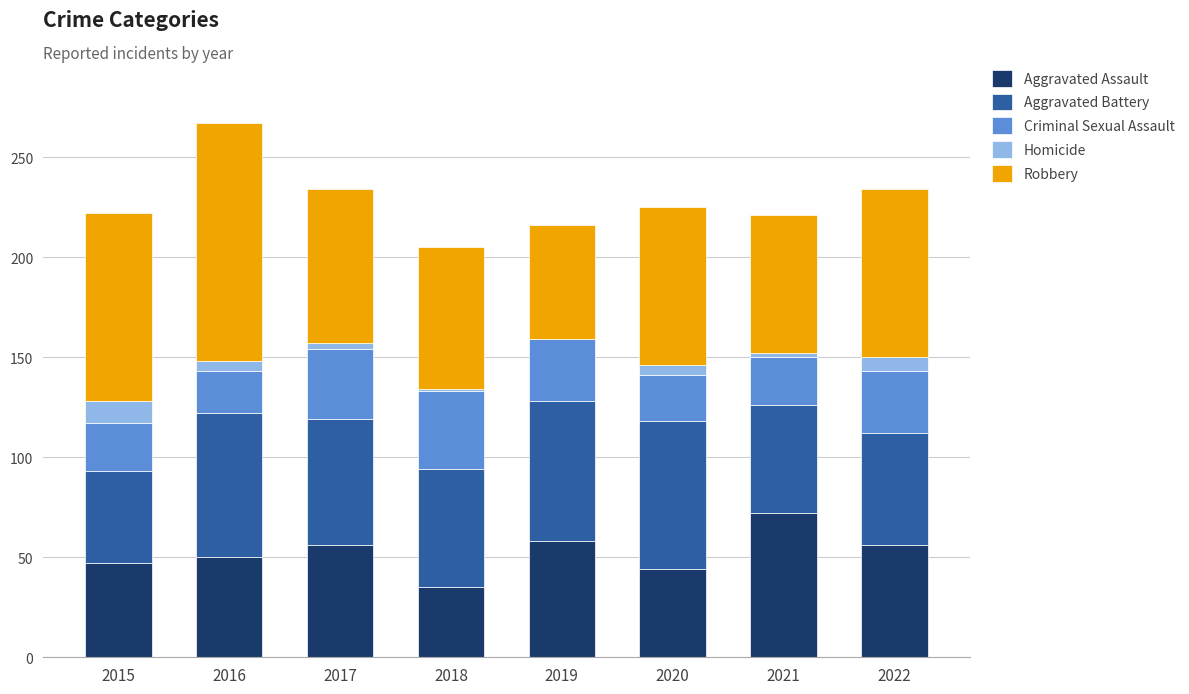

Which category has the highest value in the Aggravated Assault series?

2021